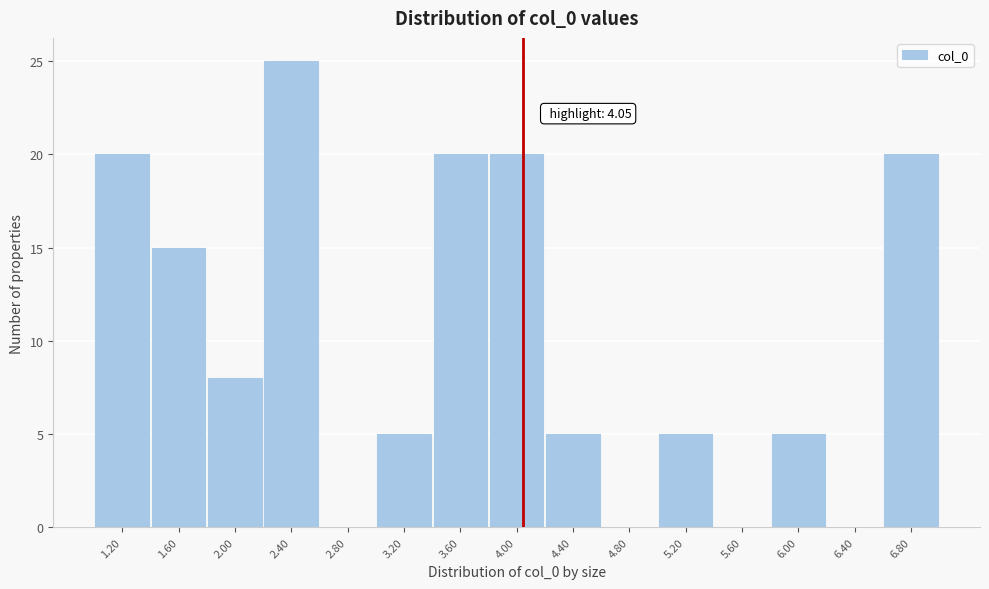

Which range on the x-axis has the tallest bar?

2.2 to 2.6